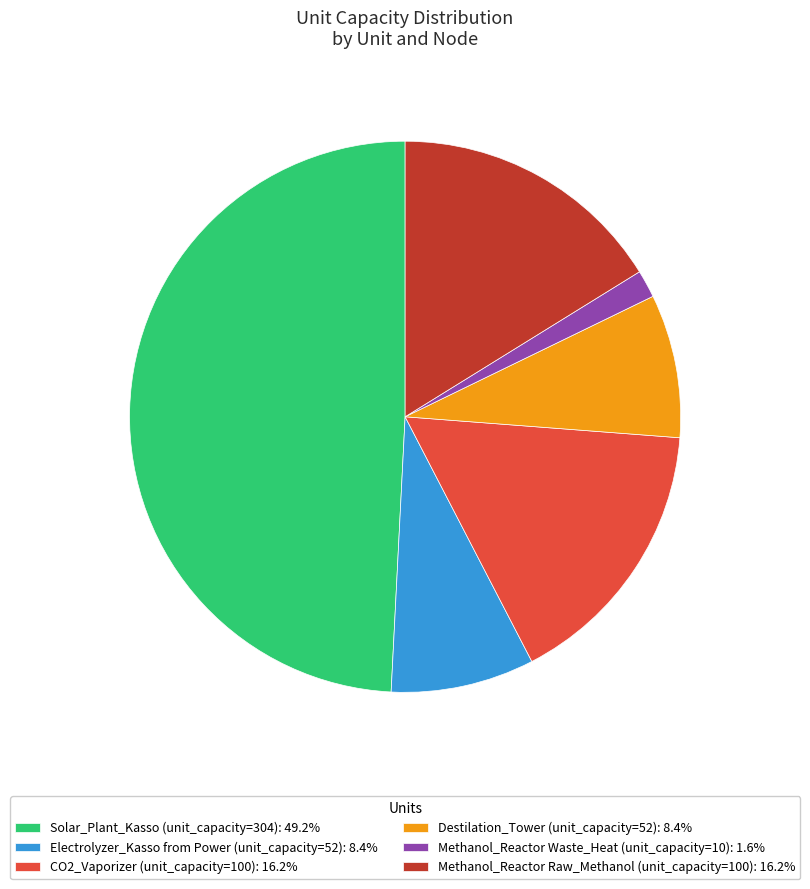

Is there any slice that represents more than half of the pie?

No